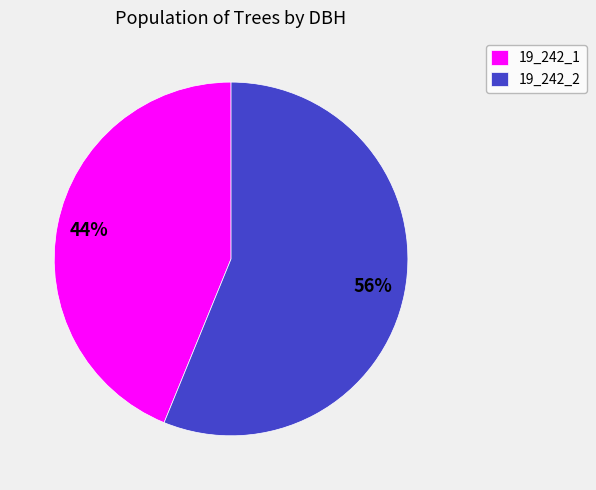

True or false: 19_242_2 accounts for 43% of the total.

False